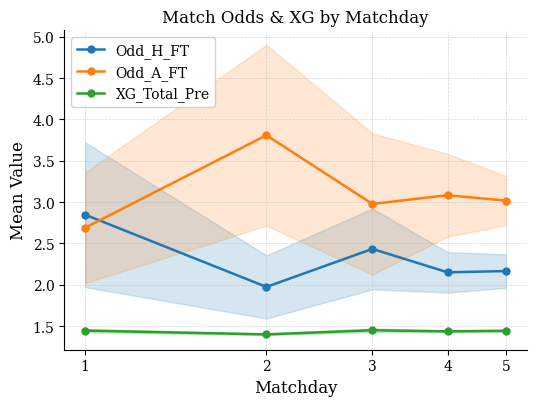

At 1, list the series in order from smallest to largest.

XG_Total_Pre, Odd_A_FT, Odd_H_FT